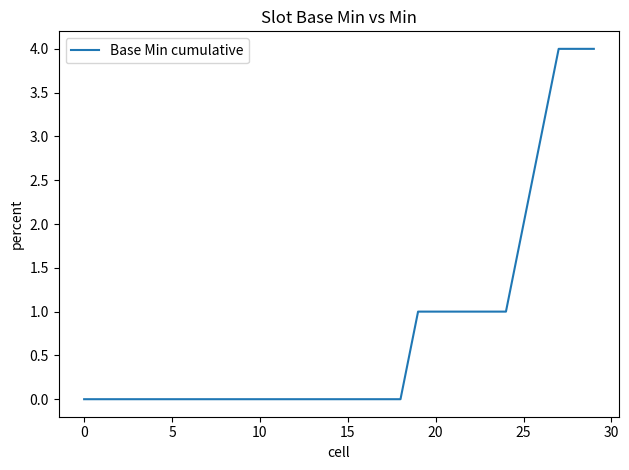

Reading left to right, transcribe all the data shown in this chart.

0	0	0	0	0	0	0	0	0	0	0	0	0	0	0	0	0	0	0	1	1	1	1	1	1	2	3	4	4	4